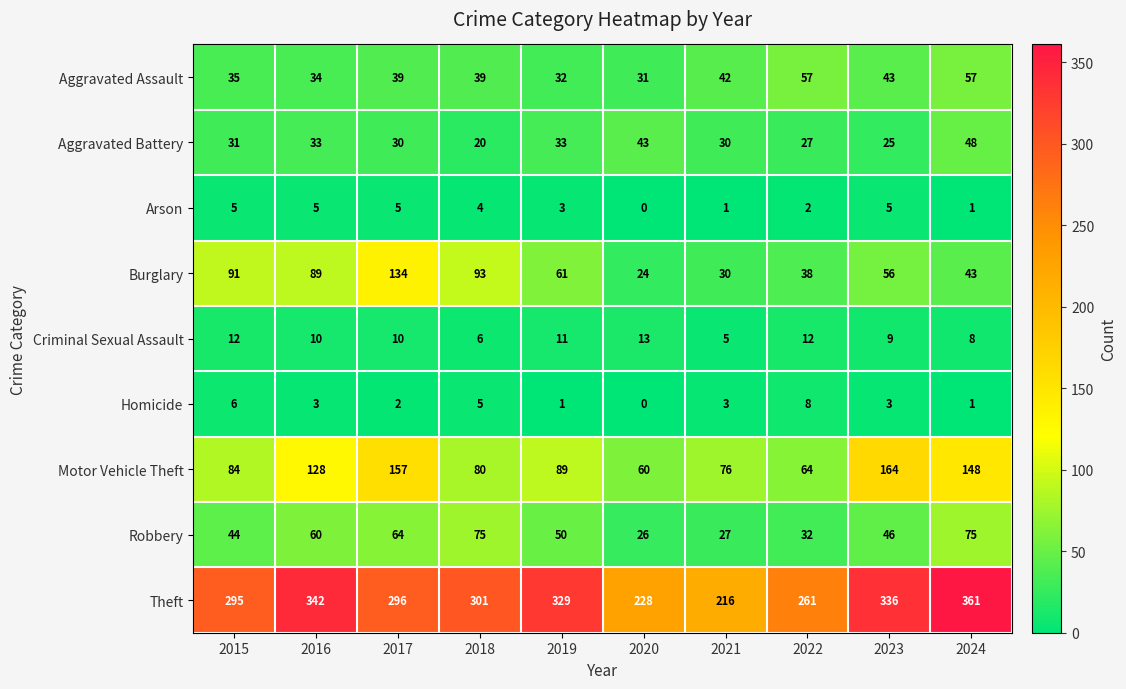

List the series in order of their peak value, highest first.

Theft, Motor Vehicle Theft, Burglary, Robbery, Aggravated Assault, Aggravated Battery, Criminal Sexual Assault, Homicide, Arson